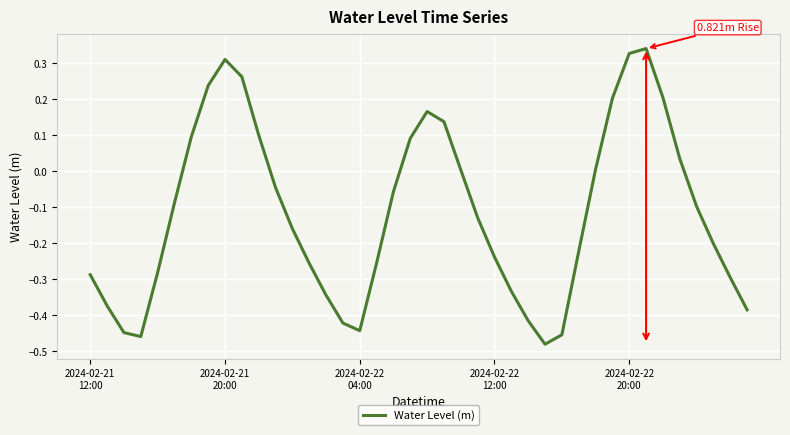

Is this an area chart (filled region under the line)?

No